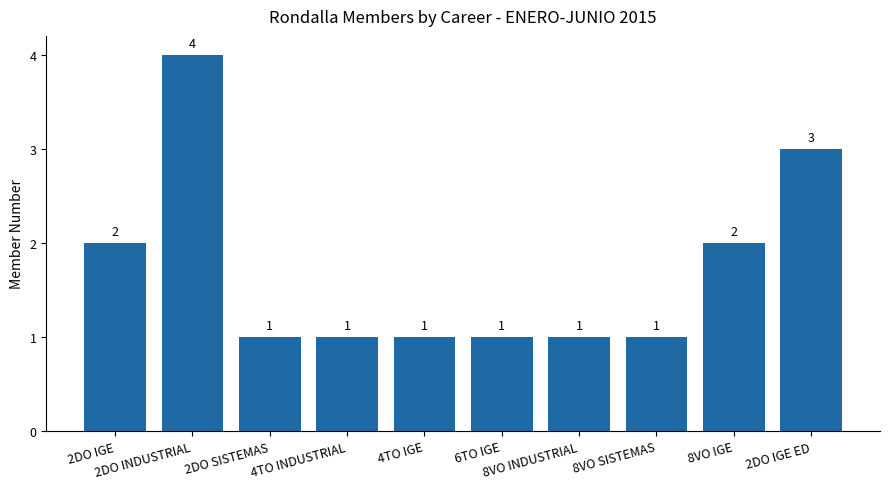

The value at 2DO IGE ED is 2. True or false?

False